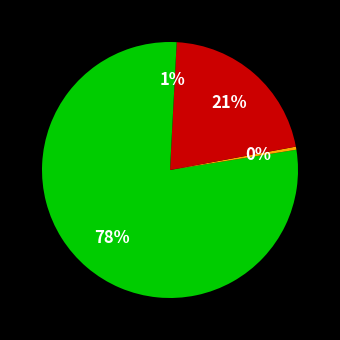

Is there a majority slice in this chart?

Yes